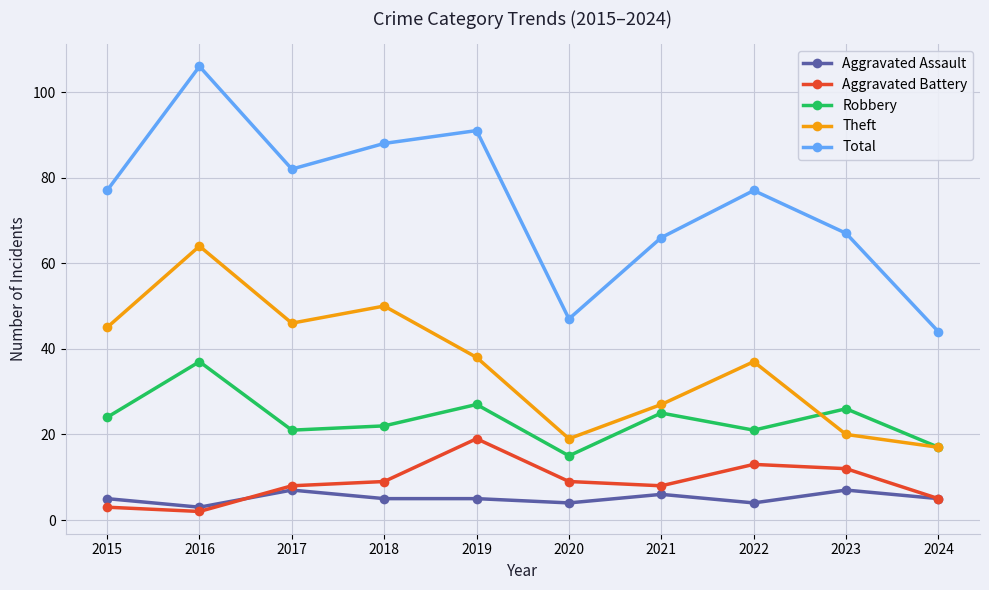

True or false: Robbery and Total cross at least once.

False